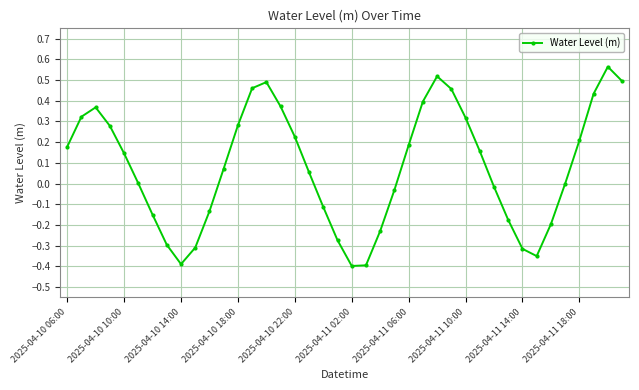

True or false: the data has more than 0 interior local peaks.

True